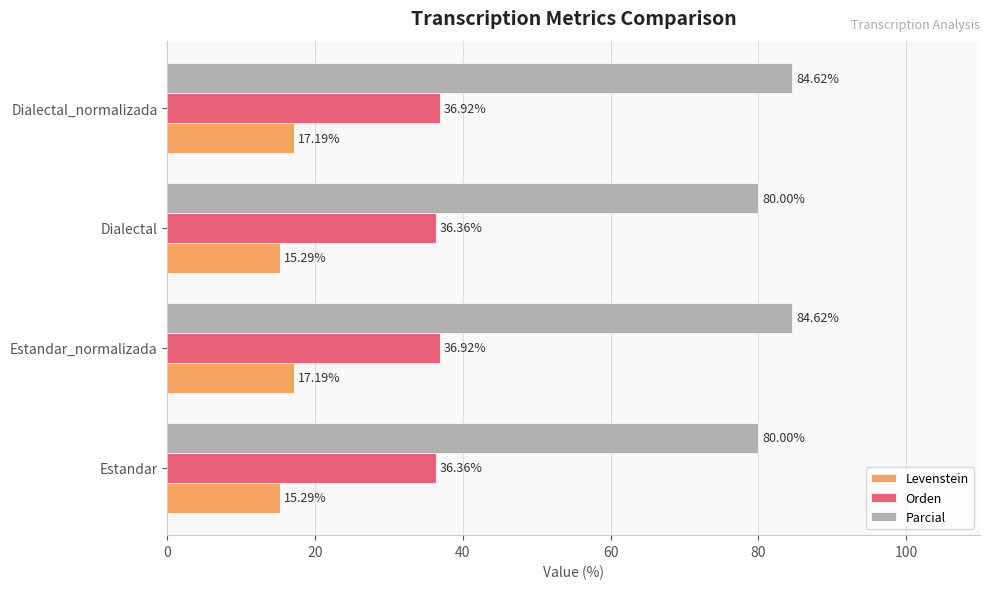

Rank the series by their maximum value, from highest to lowest.

Parcial, Orden, Levenstein